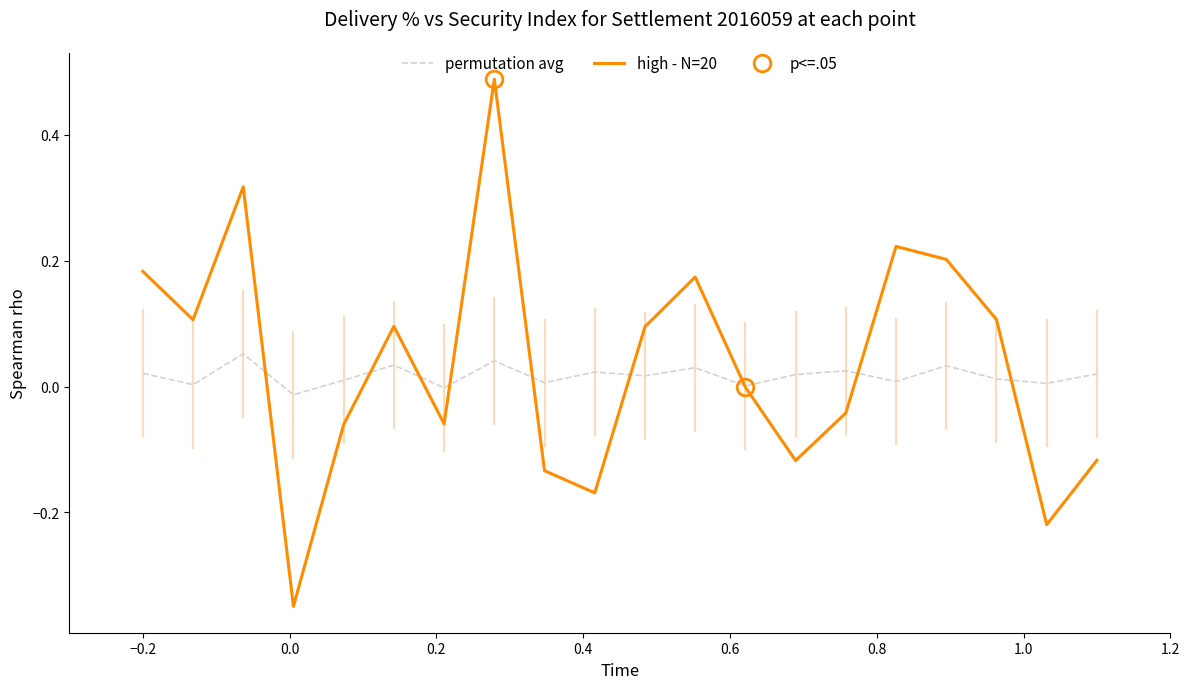

What is the difference between the second highest and minimum values in the permutation avg series?

0.1